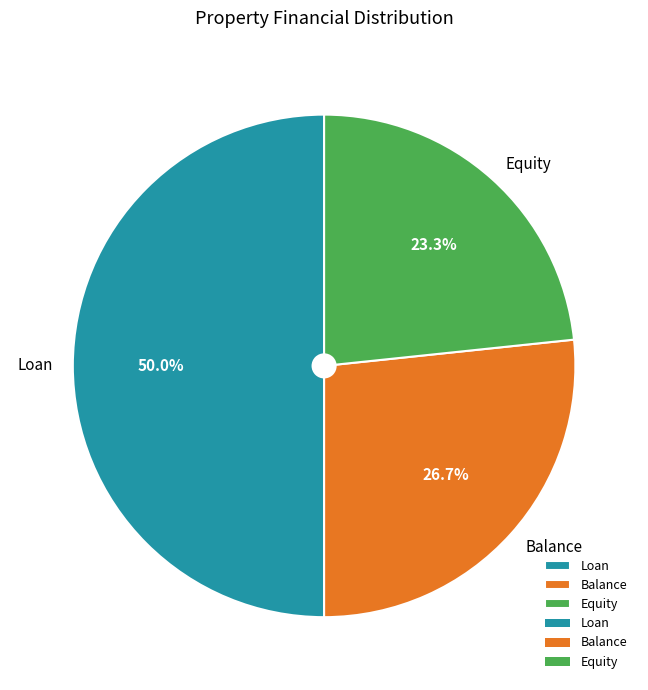

What percentage is the Loan slice, to the nearest percent?

50%